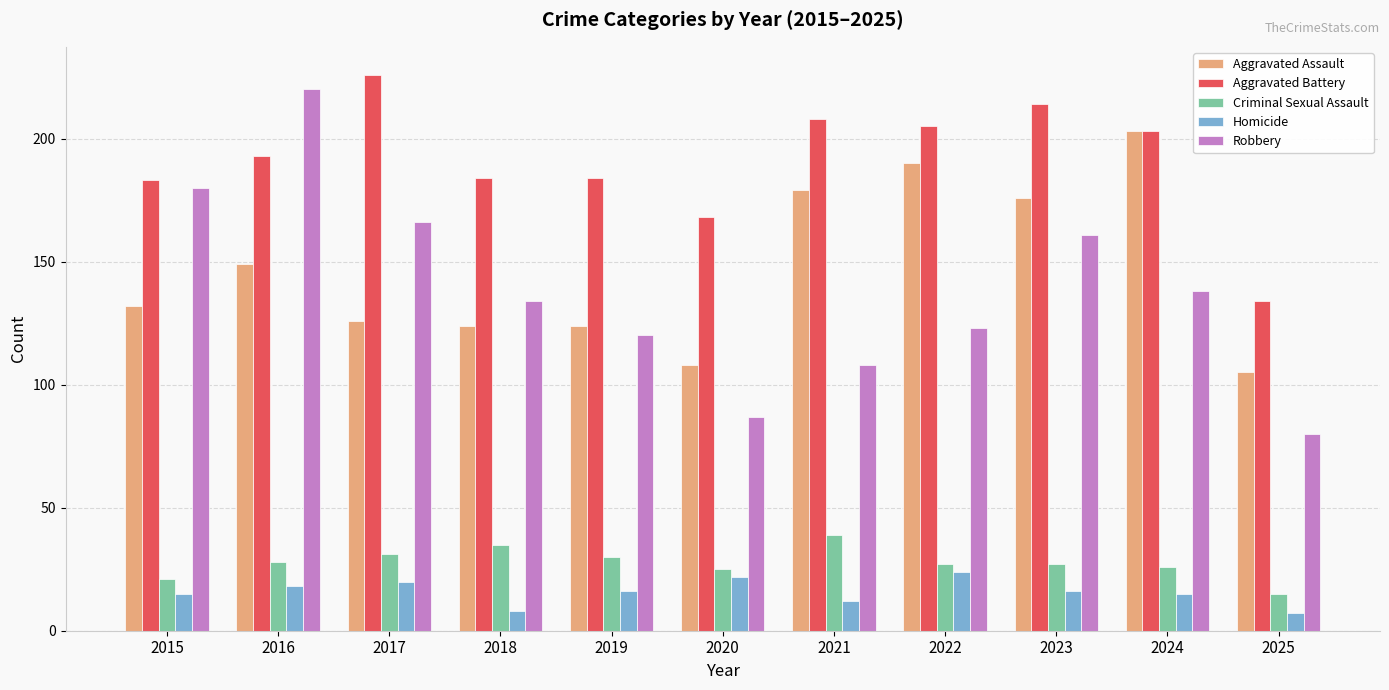

True or false: Aggravated Assault has a value of 225 at 2017.

False